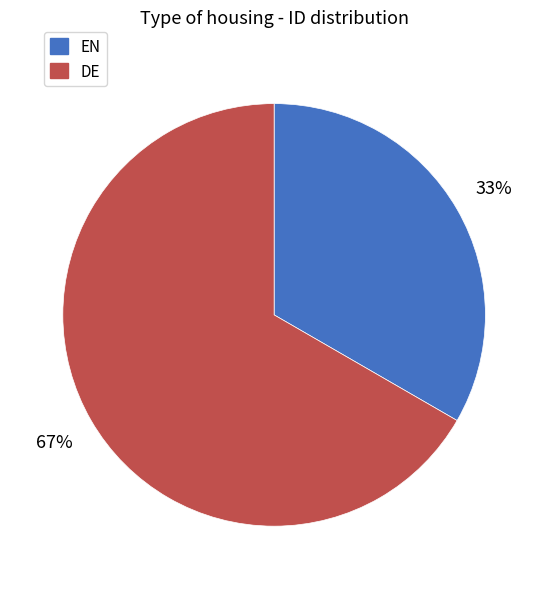

Combined, do EN and DE account for over 50%?

Yes